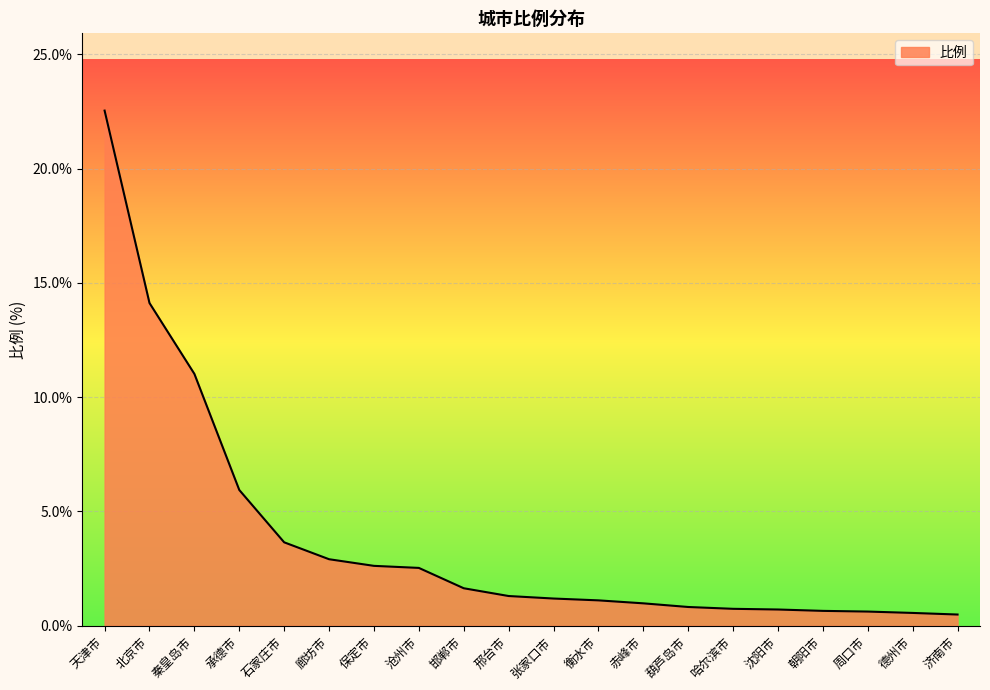

Which label corresponds to the largest value in the chart?

天津市